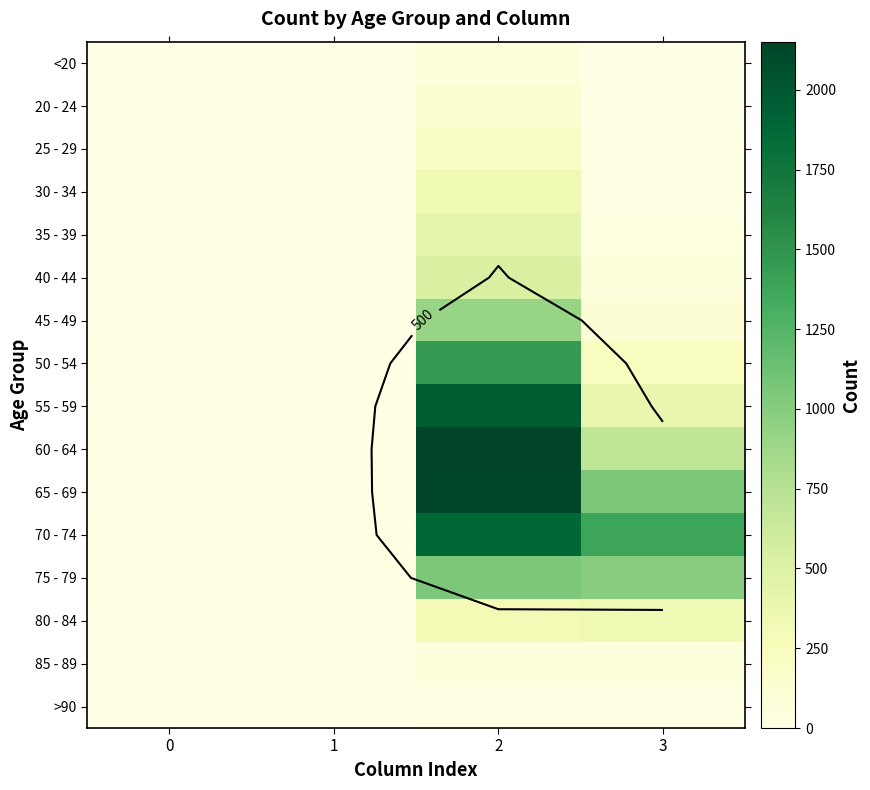

What is the maximum value shown in the chart?

2151